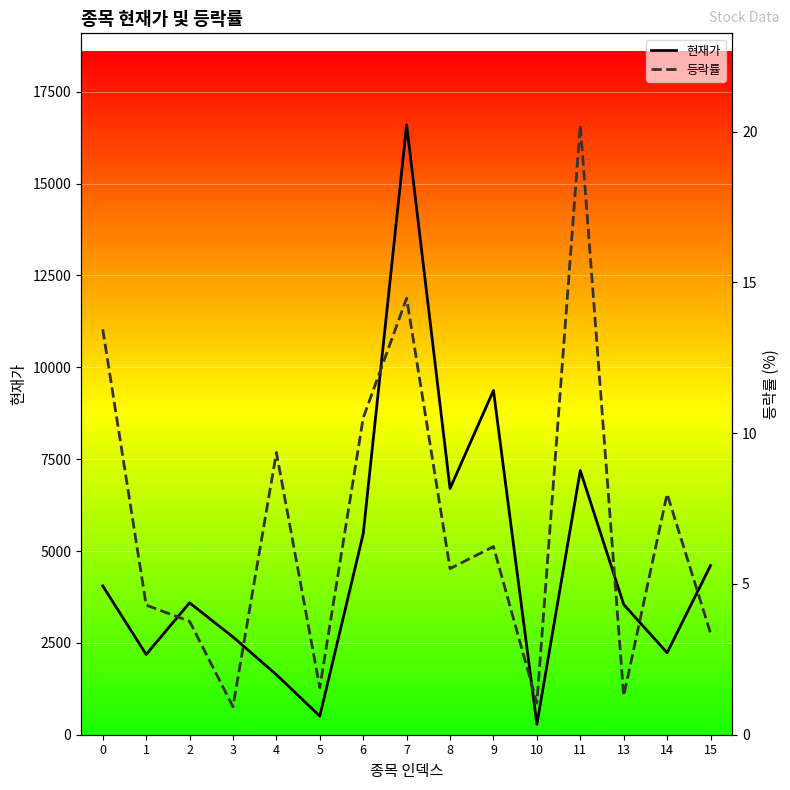

True or false: 현재가 has a value of 12258.8 at 11.

False